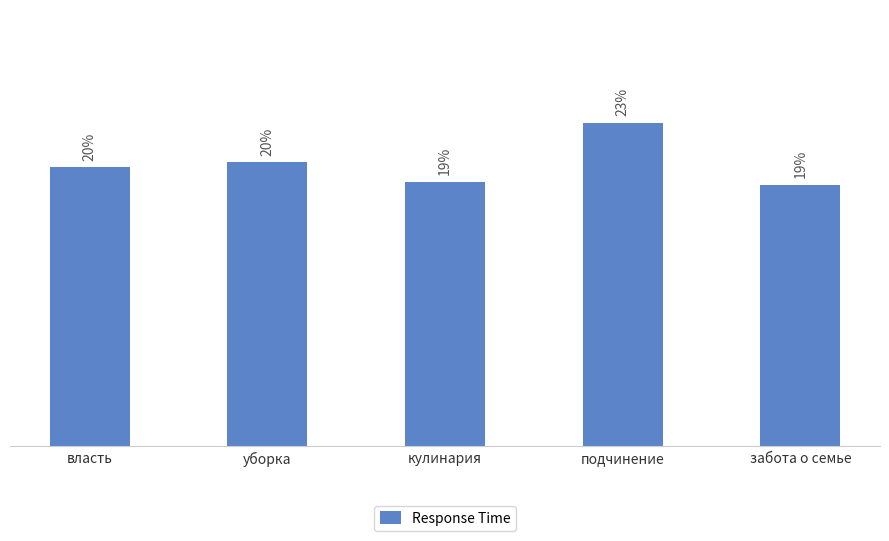

Reading left to right, what are all the values shown in this chart?

власть=19.7	уборка=20.1	кулинария=18.7	подчинение=22.9	забота о семье=18.5